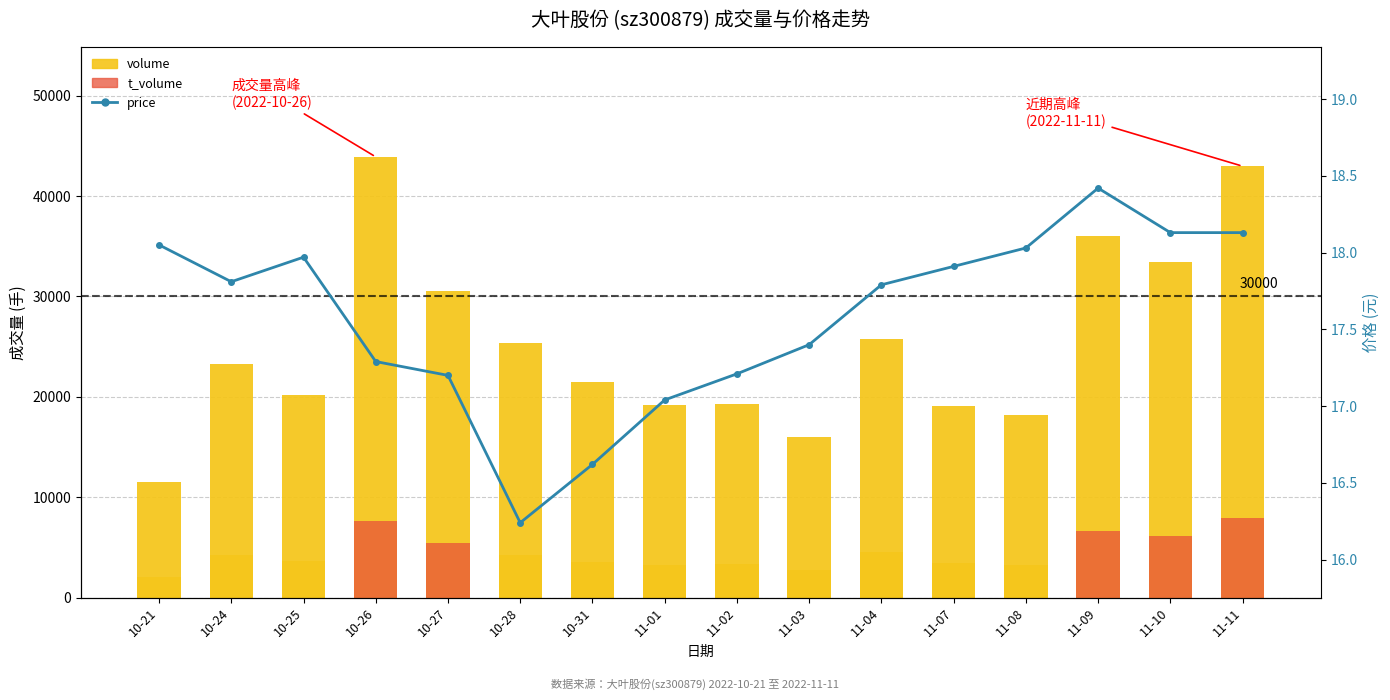

Between 10-27 and 11-10, which series saw the biggest shift?

volume